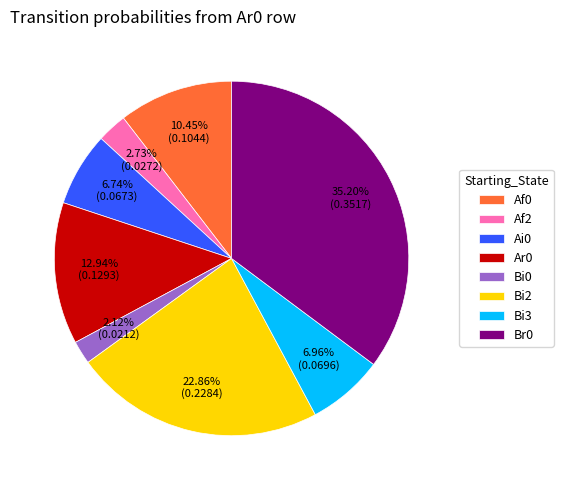

Is there a majority slice in this chart?

No